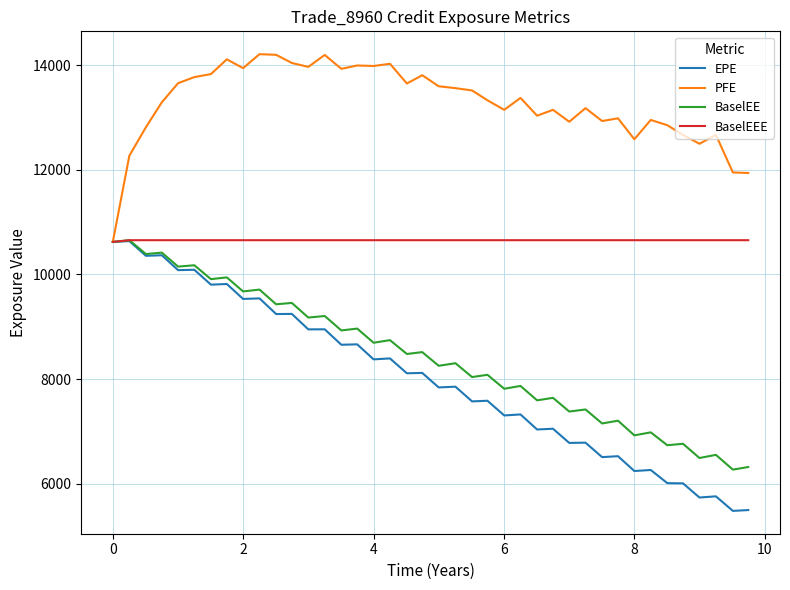

What is the smallest value displayed?

5478.2